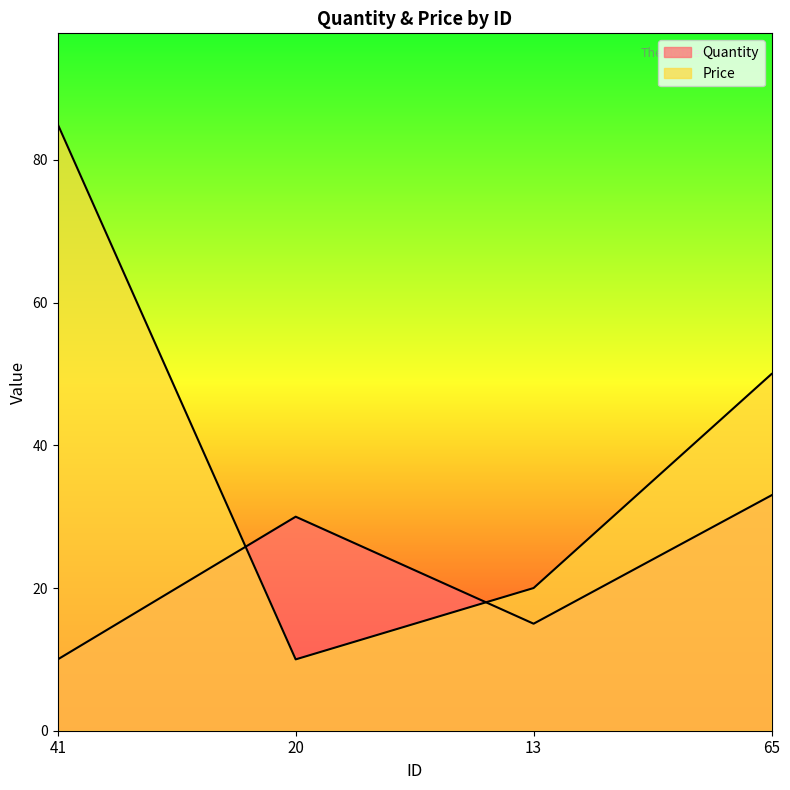

Reading left to right, transcribe all the data shown in this chart.

Quantity: 41=10	20=30	13=15	65=33
Price: 41=85	20=10	13=20	65=50